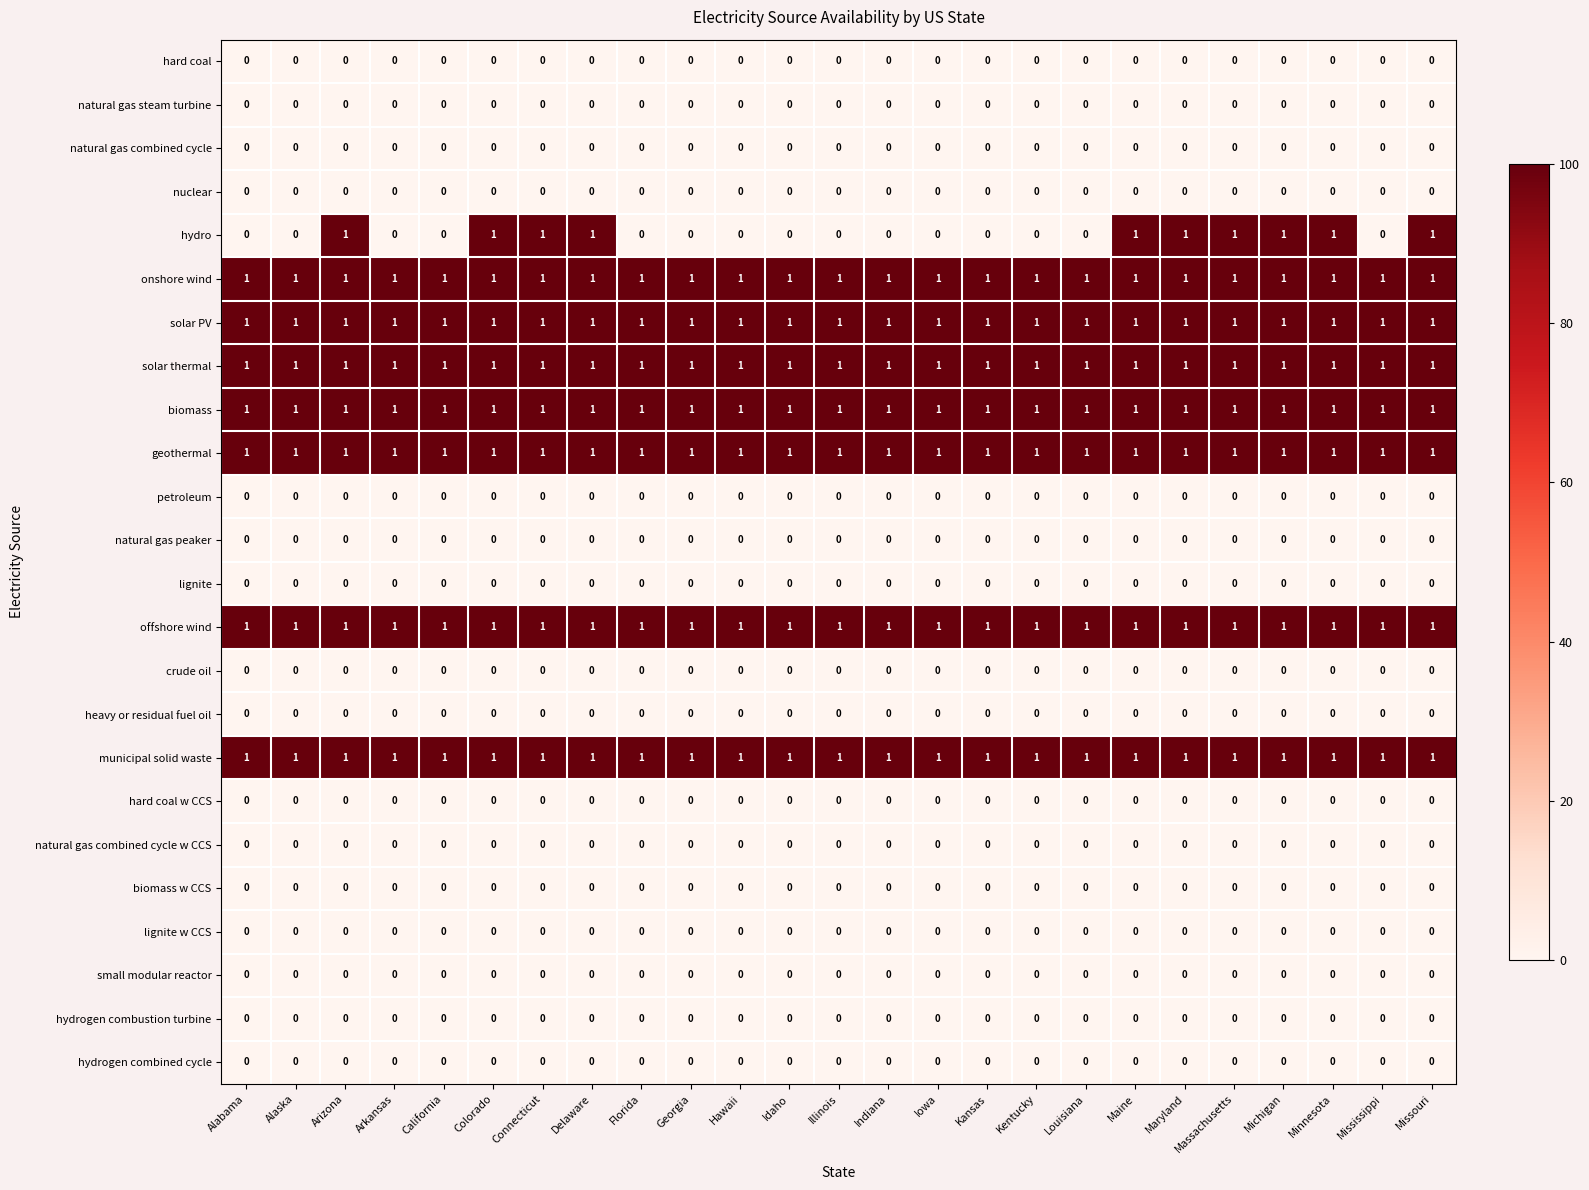

What is the sum of all municipal solid waste values?

25